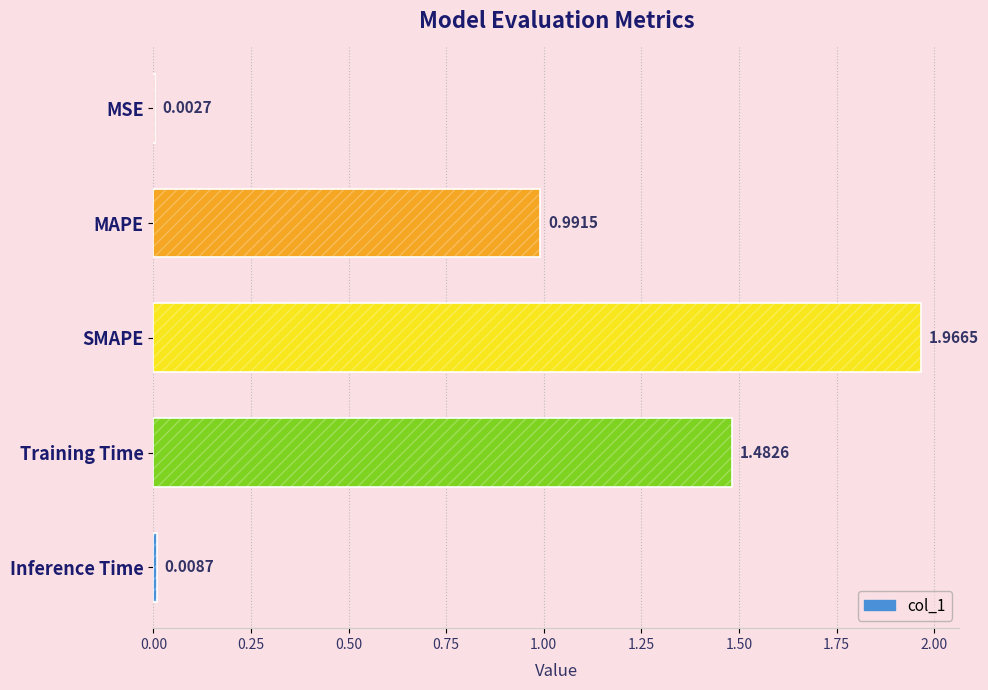

Where is the data nearest to the value 0?

MSE